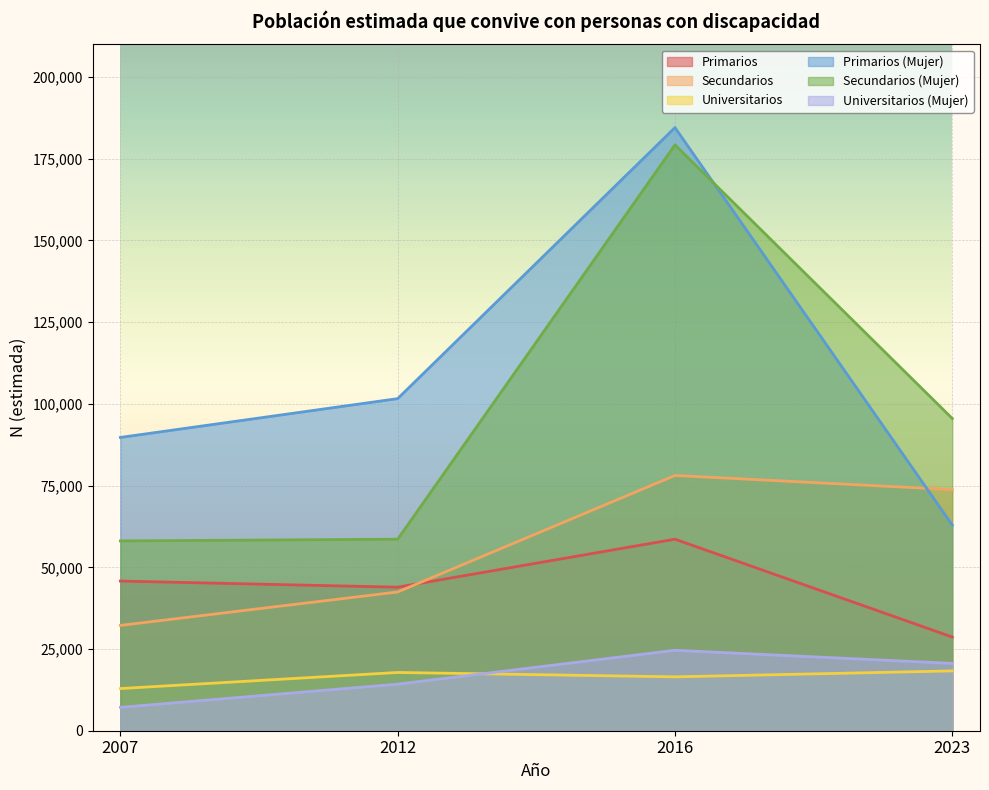

True or false: Secundarios has more than 2 points higher than both neighbors.

False